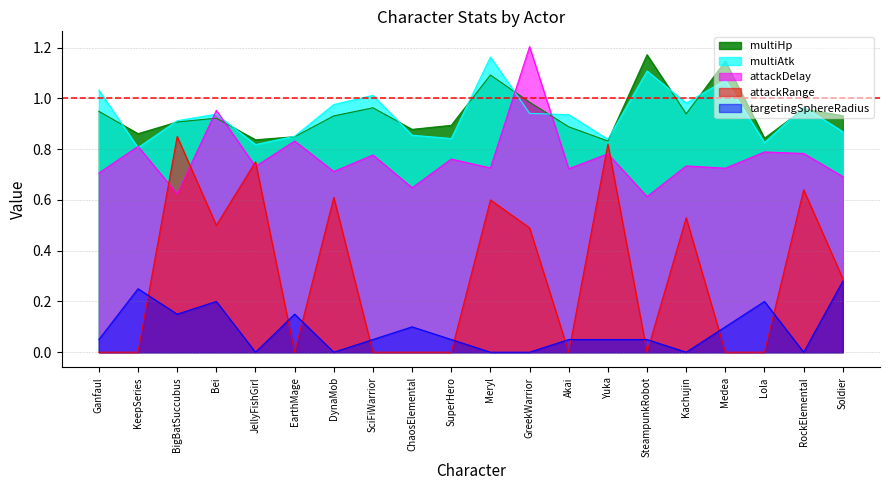

What is the difference between the second highest and second lowest values in the attackDelay series?

0.3